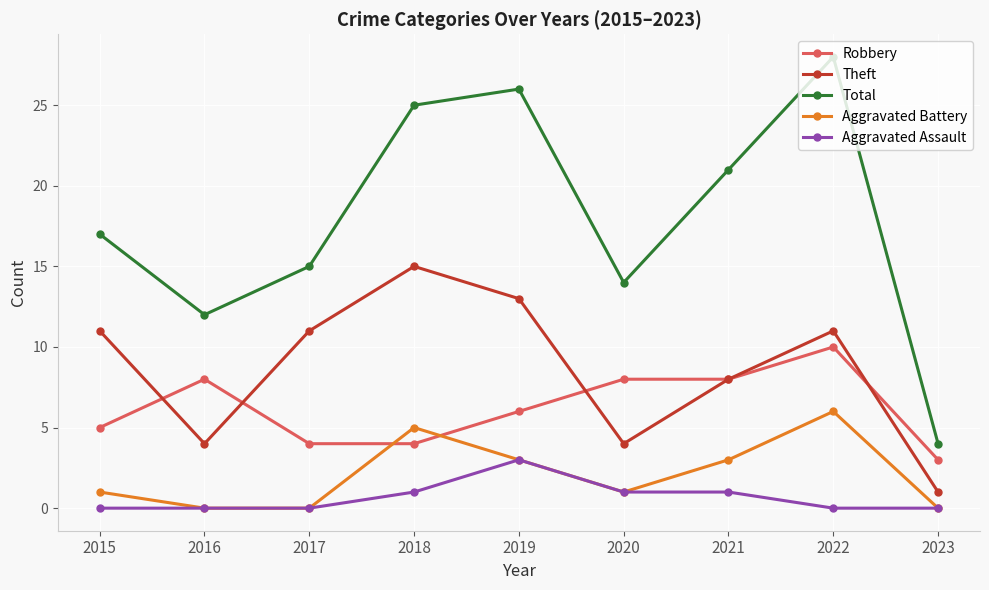

True or false: Theft has a value of 7 at 2015.

False